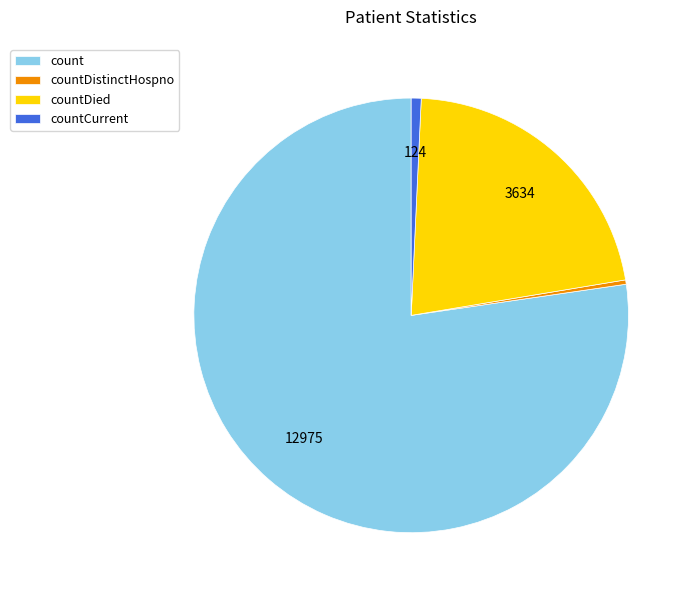

Is it true that countDied is 22% of the pie?

True